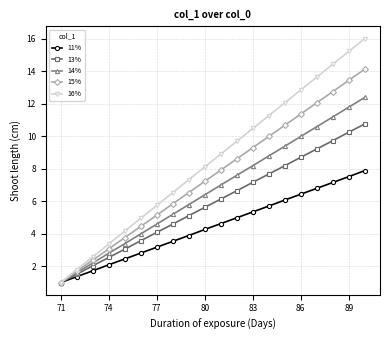

What is the maximum value shown in the chart?

16.0